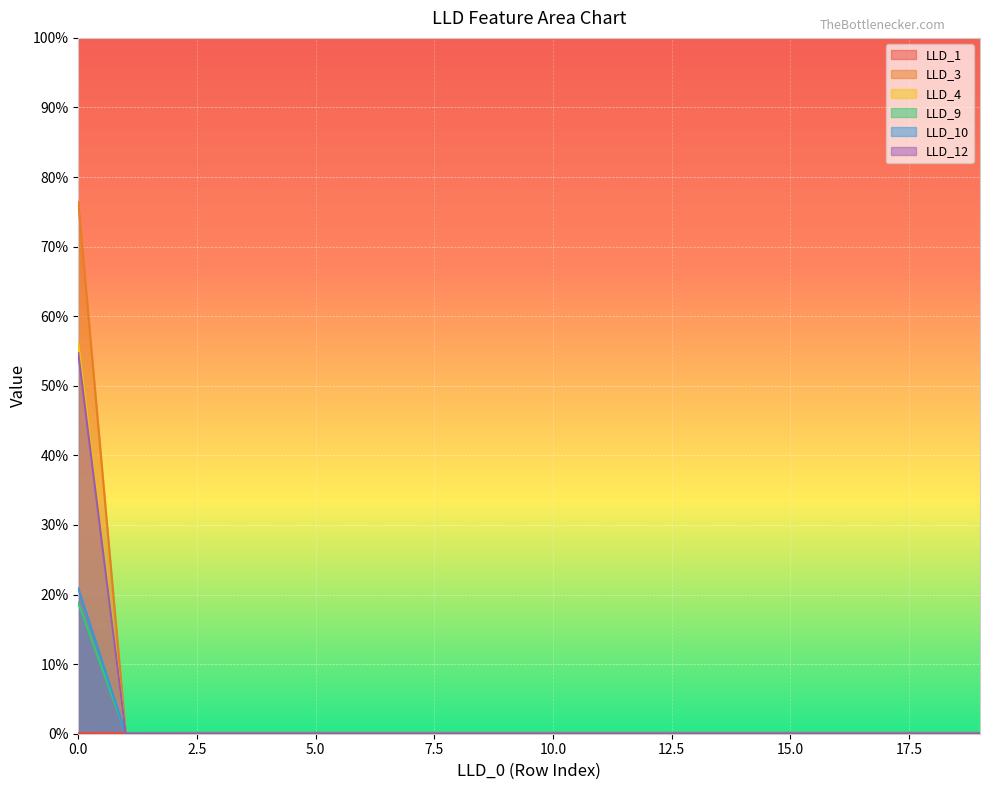

Count the number of categories in the chart.

20